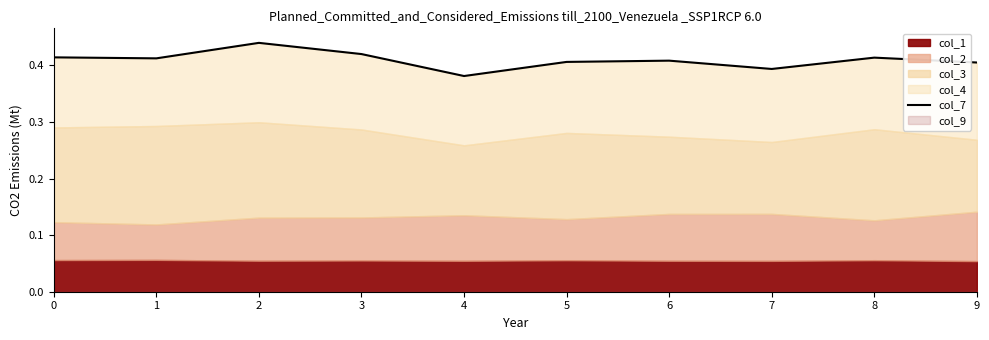

What is the sum of all values?

4.1